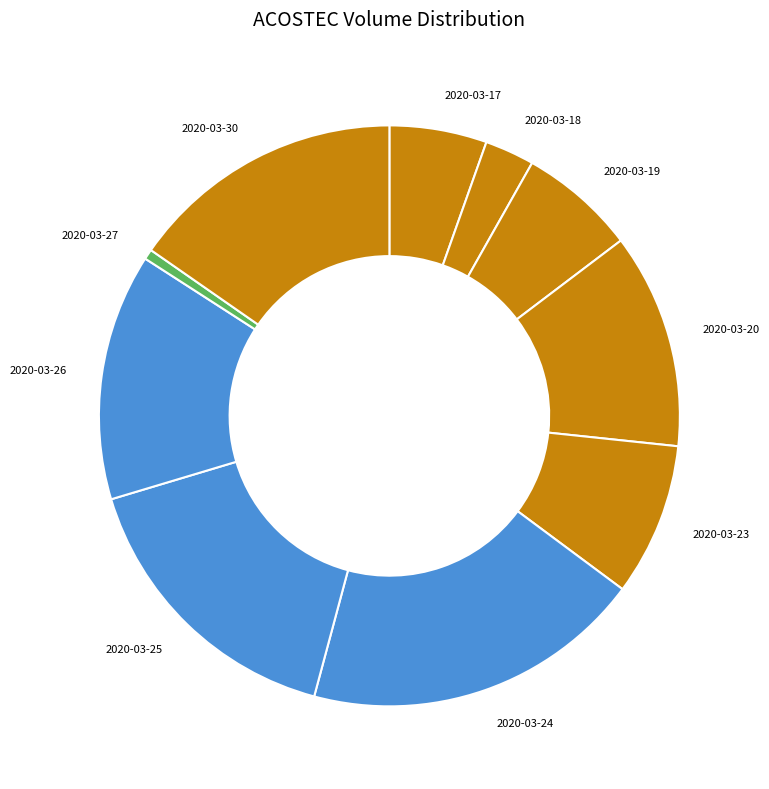

Rank the categories by value from lowest to highest.

2020-03-27, 2020-03-18, 2020-03-17, 2020-03-19, 2020-03-23, 2020-03-20, 2020-03-26, 2020-03-30, 2020-03-25, 2020-03-24